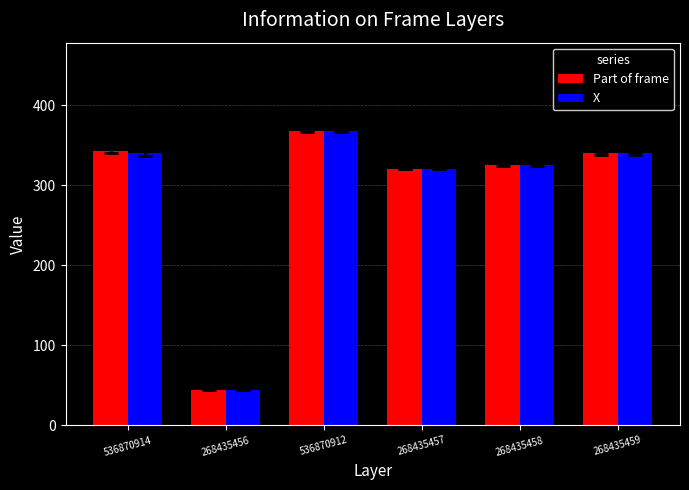

How many distinct data groups are displayed?

2